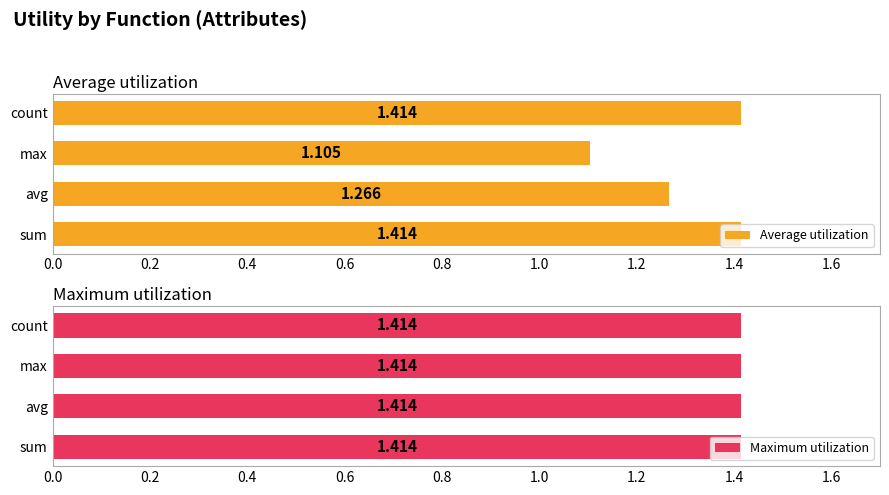

What is the sum of all Average utilization values?

5.2